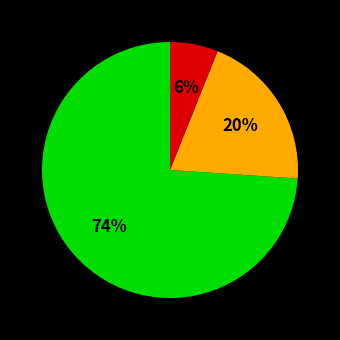

To the nearest percent, what is the average slice percentage?

33%